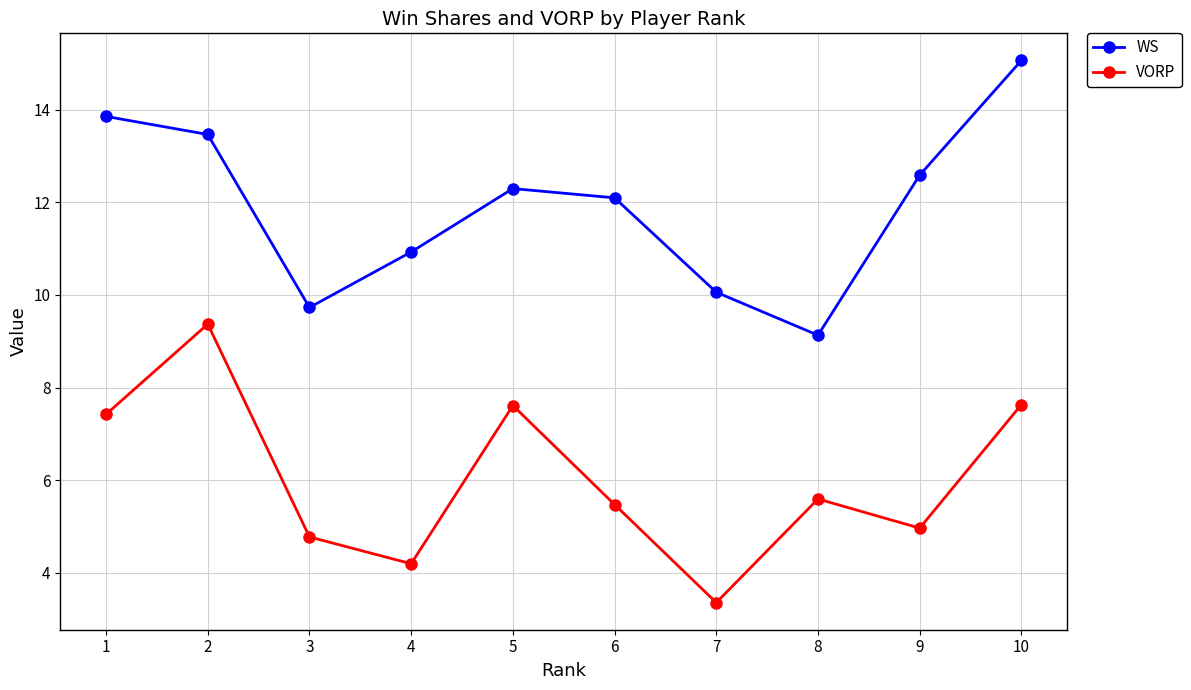

True or false: WS has a value of 13.9 at 1.

True